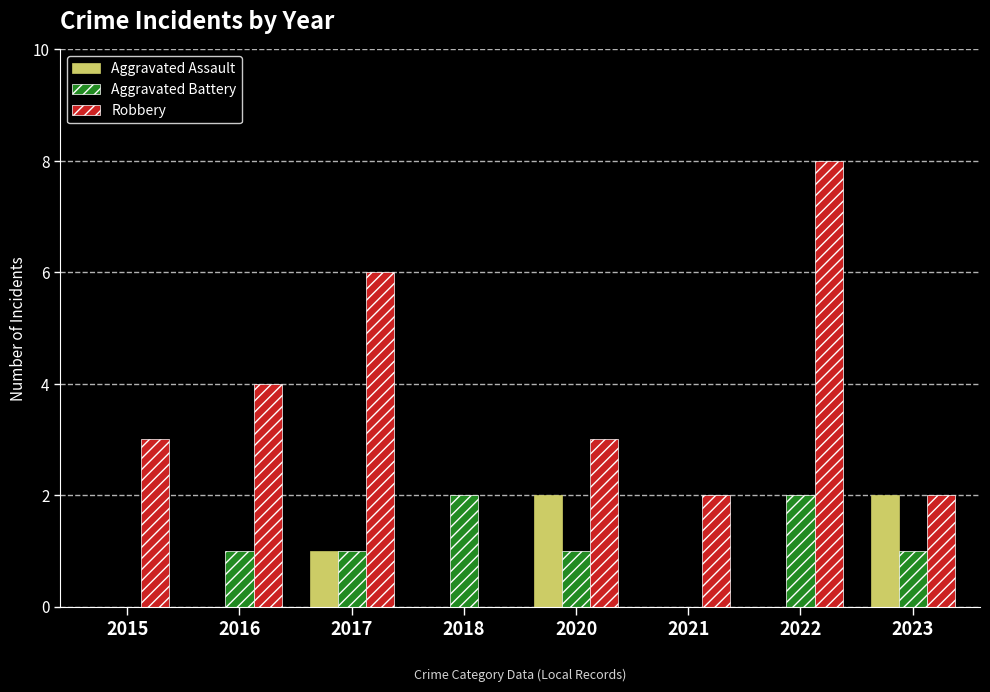

Reading left to right, list all the values displayed in this chart.

Aggravated Assault: 2015=0	2016=0	2017=1	2018=0	2020=2	2021=0	2022=0	2023=2
Aggravated Battery: 2015=0	2016=1	2017=1	2018=2	2020=1	2021=0	2022=2	2023=1
Robbery: 2015=3	2016=4	2017=6	2018=0	2020=3	2021=2	2022=8	2023=2